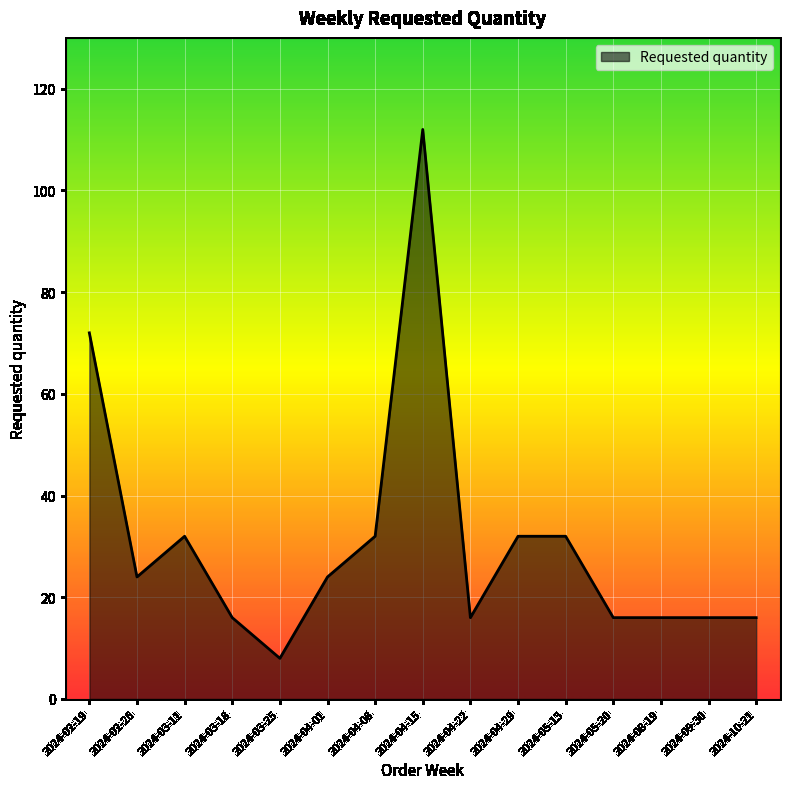

What is the minimum value shown in the chart?

8